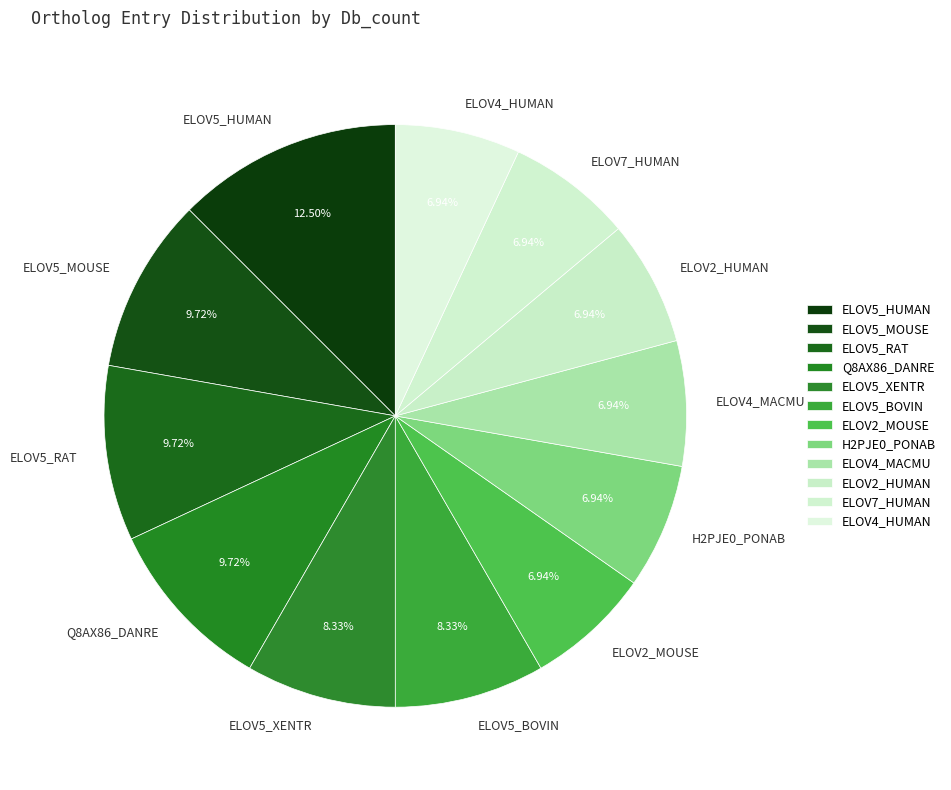

Which has a higher value, ELOV5_HUMAN or ELOV5_RAT?

ELOV5_HUMAN